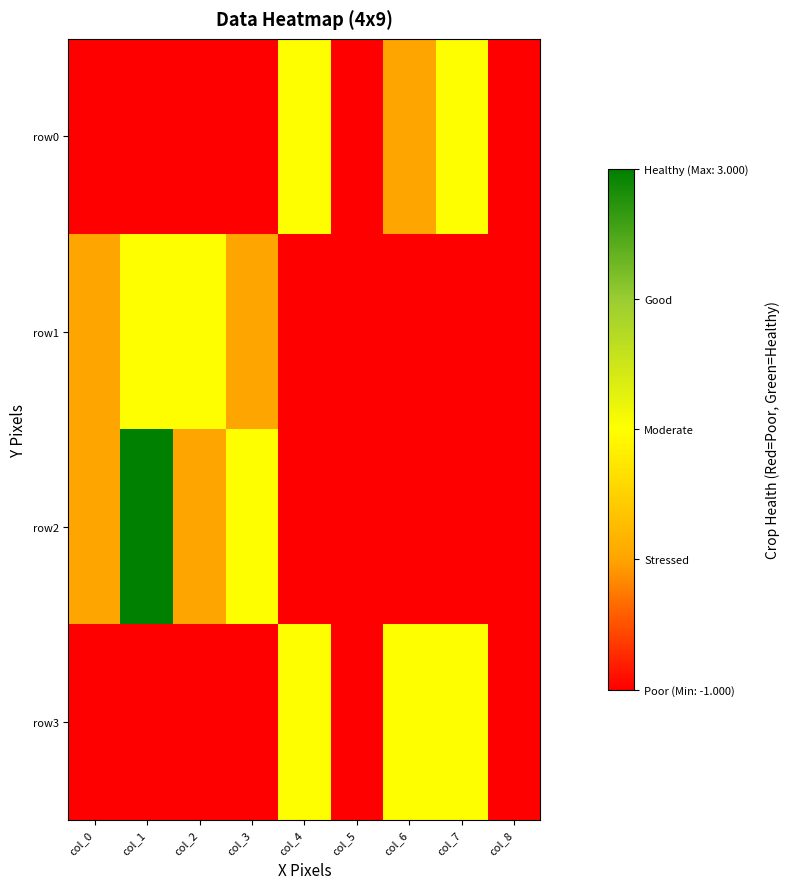

List the series in order of their peak value, highest first.

row2, row0, row1, row3